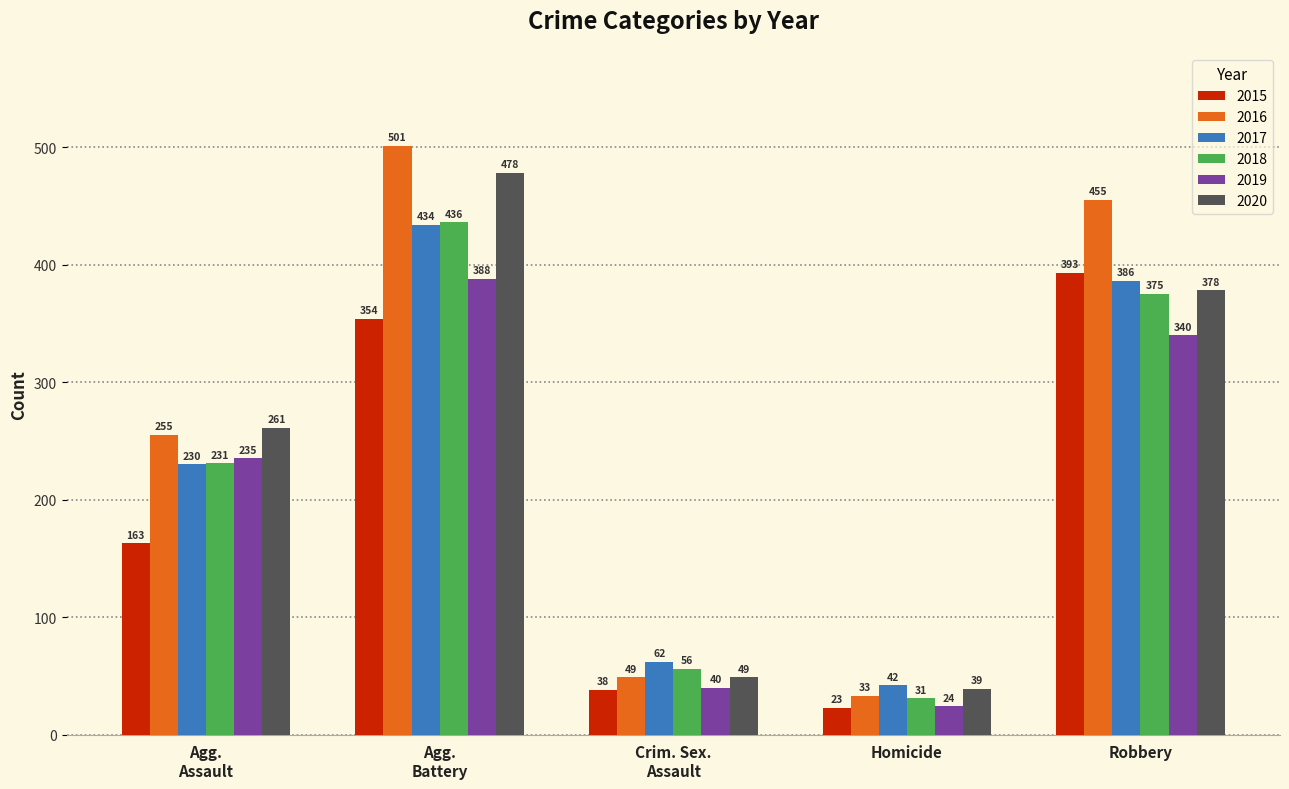

Is it true that 2017 equals 230 at Robbery?

False